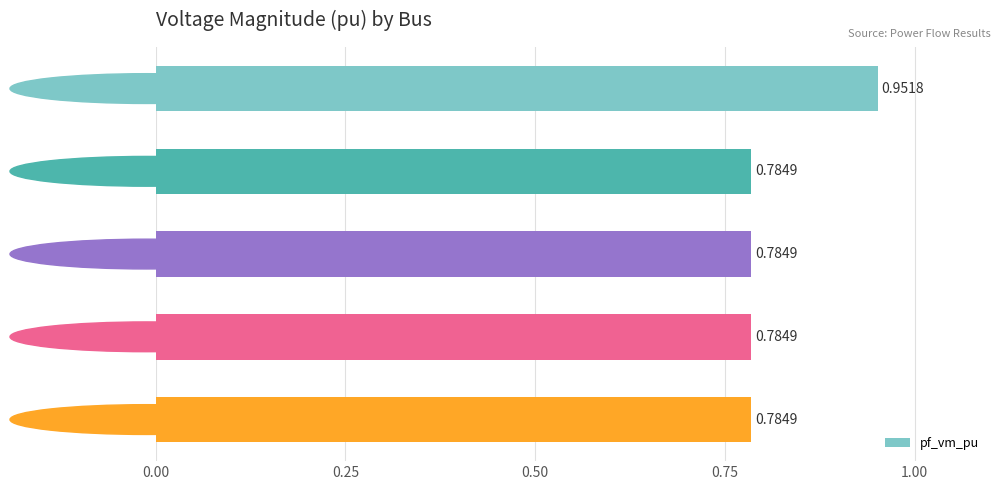

Which has a higher value, Bus_0 or Bus_2?

Bus_0